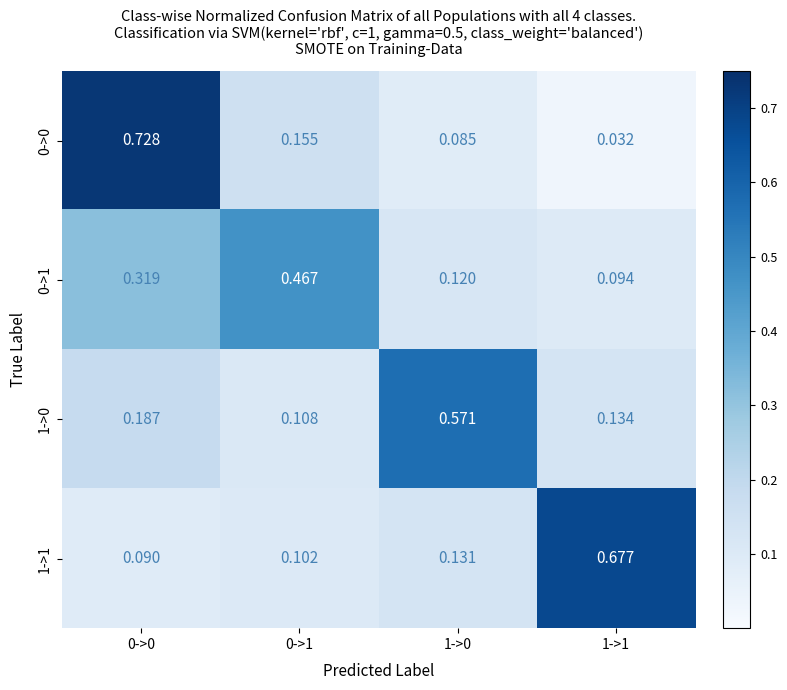

At which category is the sum across all series the highest?

0->0